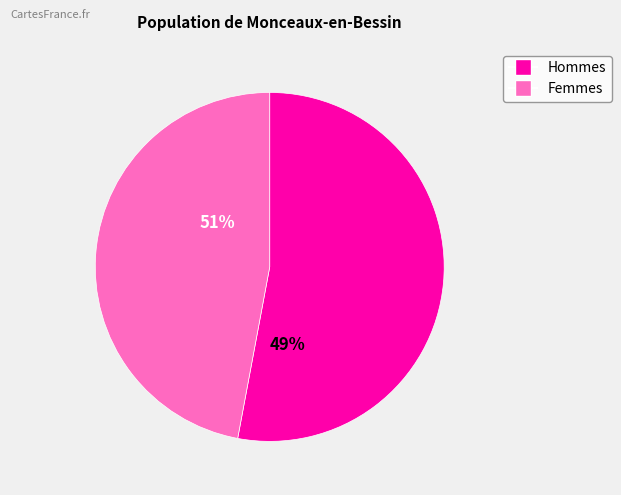

Do 0 and 9 together represent more than half of the pie?

No